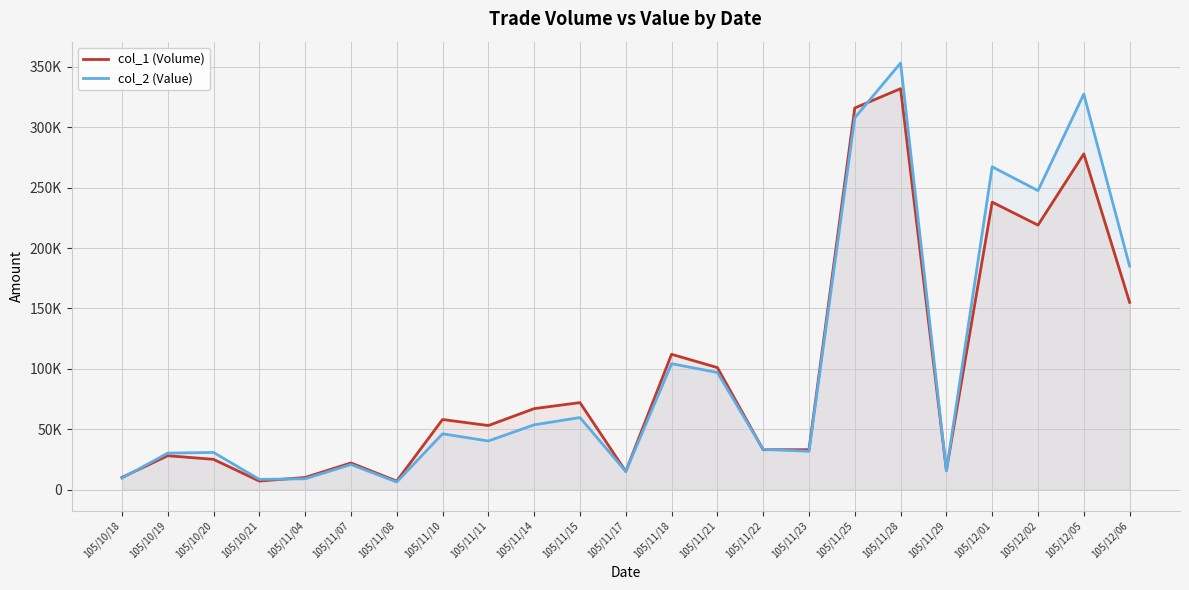

After their last crossing, which series has the higher values: col_1 (Volume) or col_2 (Value)?

col_2 (Value)